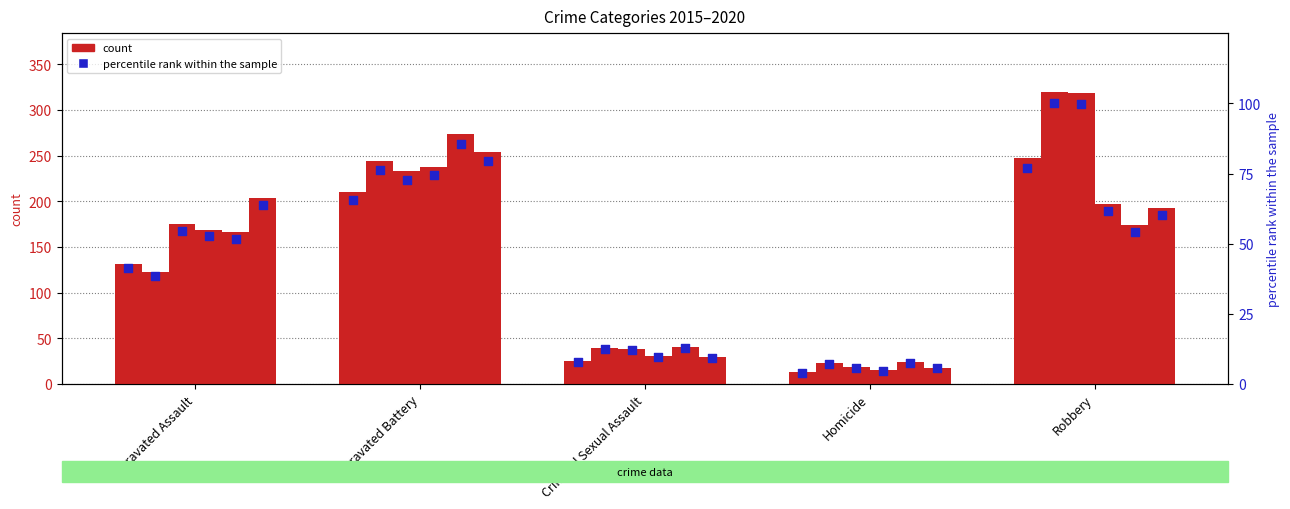

At which category is the sum across all series the highest?

Robbery